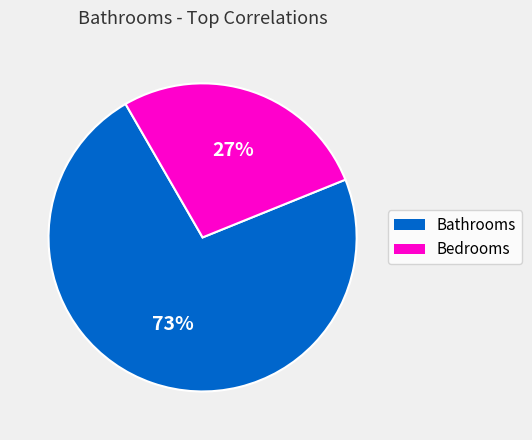

Is the sum of Bedrooms and Bathrooms greater than half?

Yes